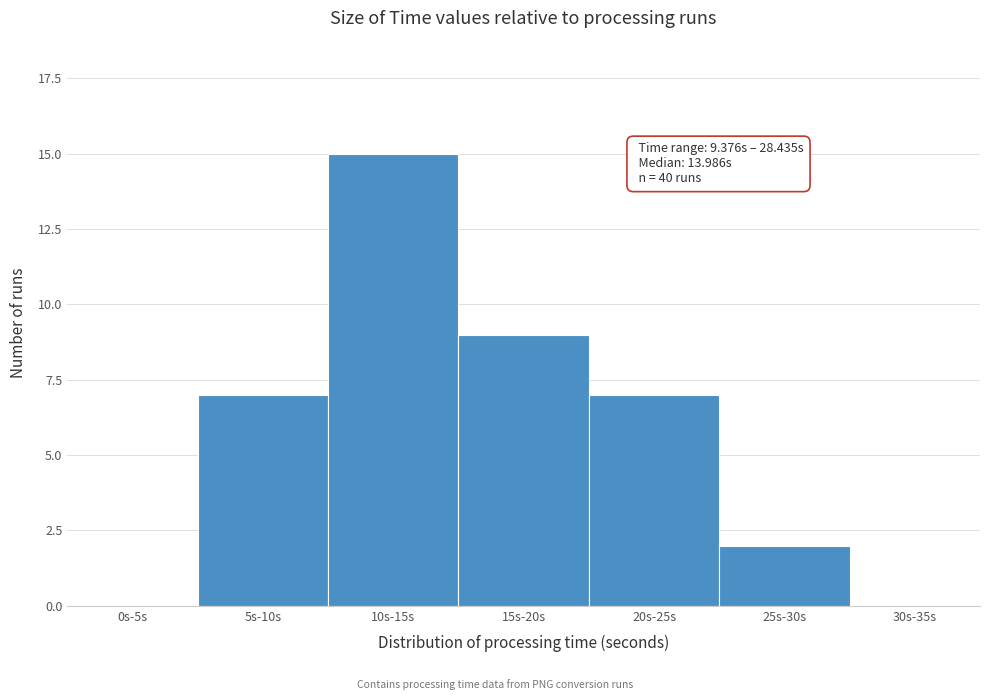

Reading left to right, list all the values displayed in this chart.

0s-5s=0	5s-10s=7	10s-15s=15	15s-20s=9	20s-25s=7	25s-30s=2	30s-35s=0